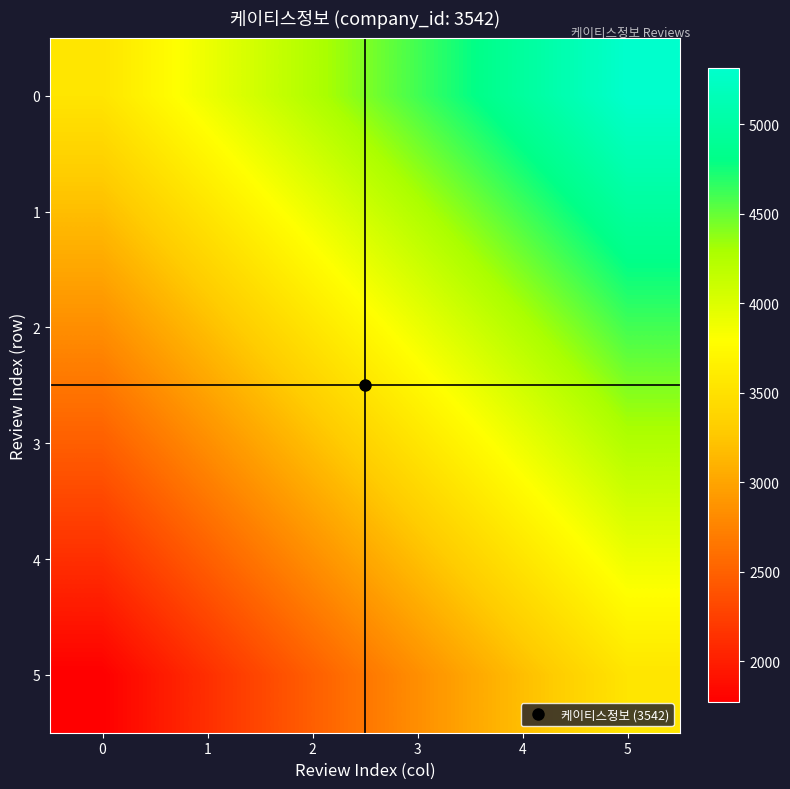

What is the difference between the highest and lowest values at 5?

1771.0